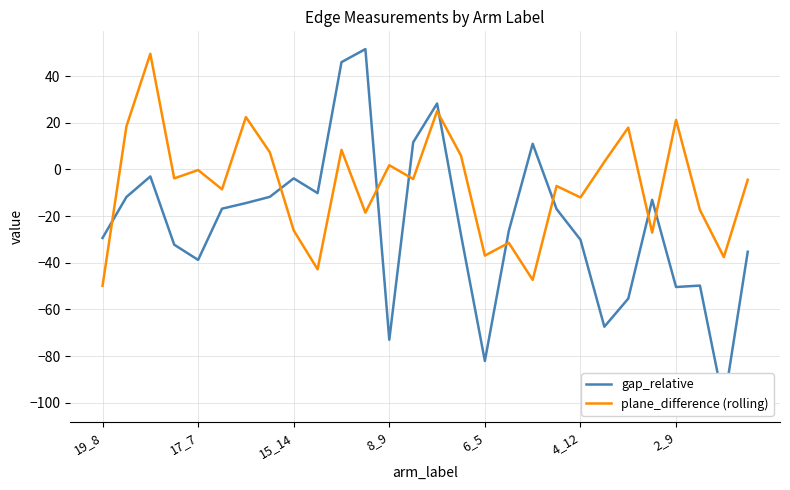

How many negative values does the gap_relative series have?

23